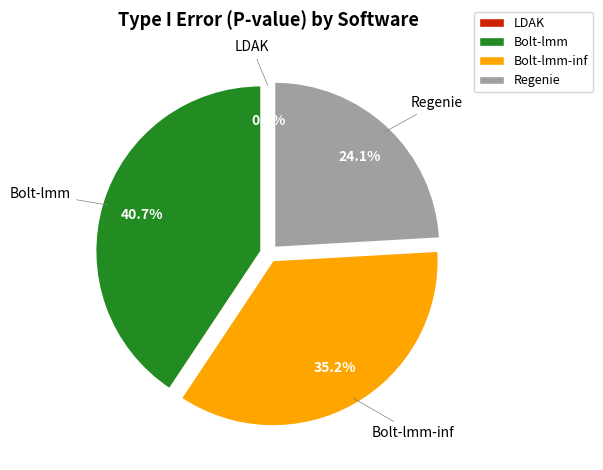

Does any single category account for the majority?

No